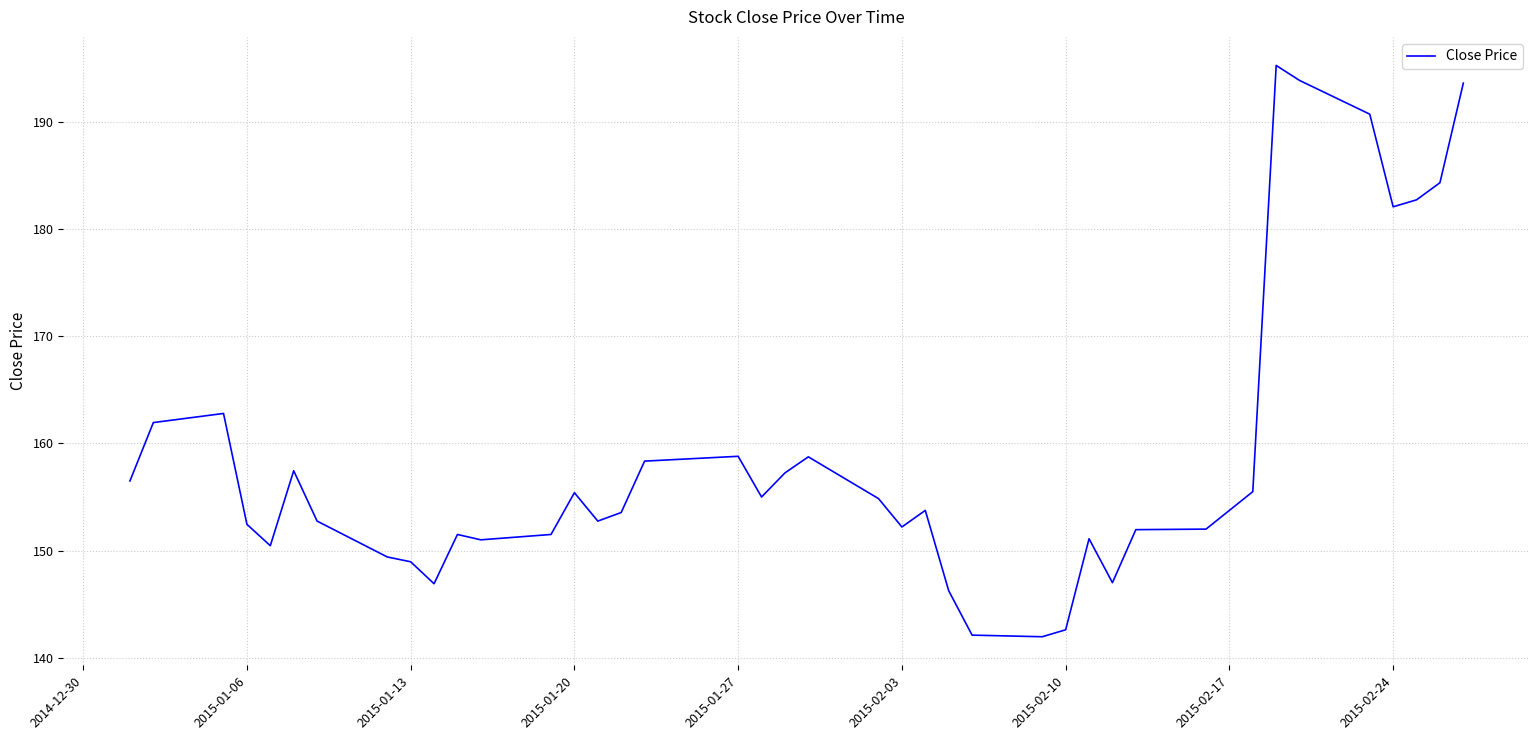

What is the greatest value displayed?

195.3